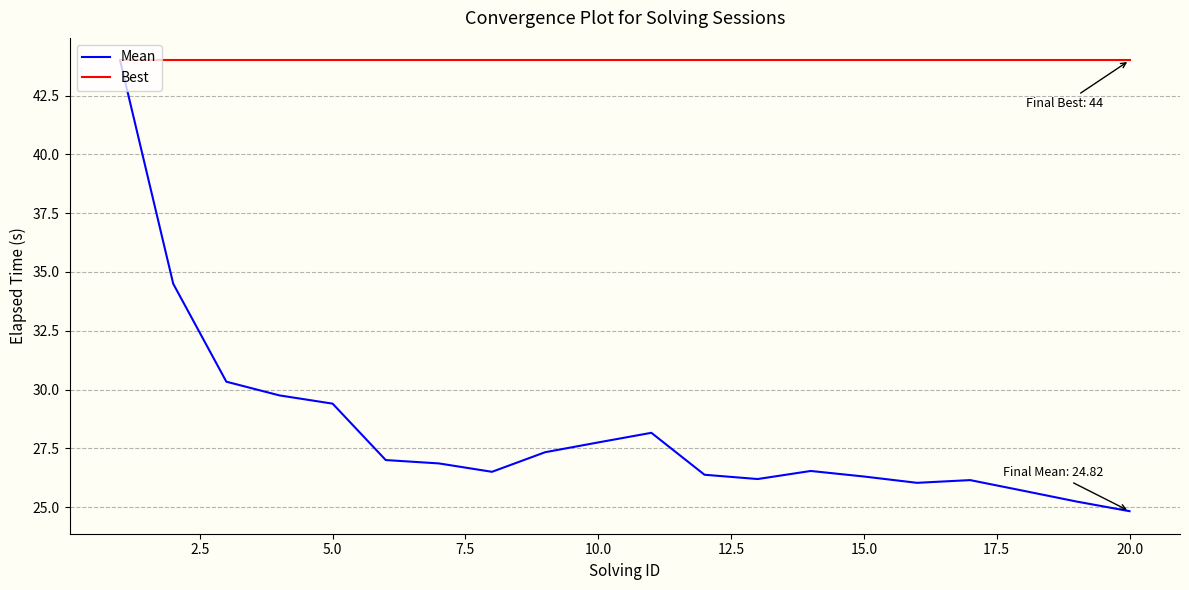

Which series has the largest range (max minus min)?

Mean